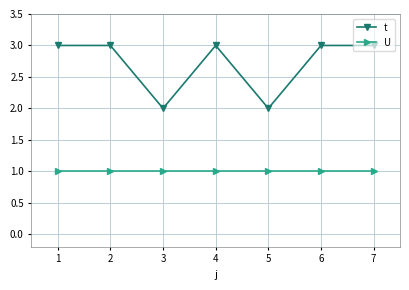

Rank the series at 7 from highest to lowest value.

t, U